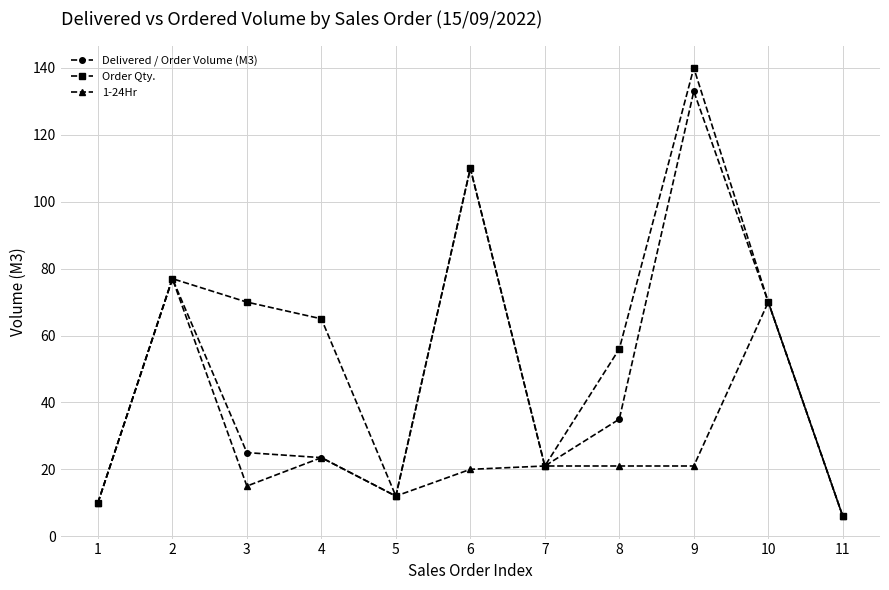

At which category does Delivered / Order Volume (M3) reach its first local valley?

5